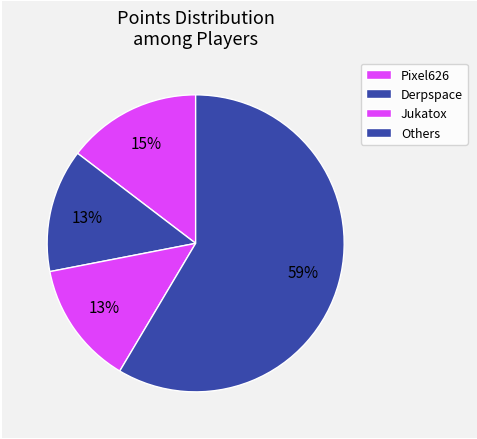

Count the number of slices in the pie.

4